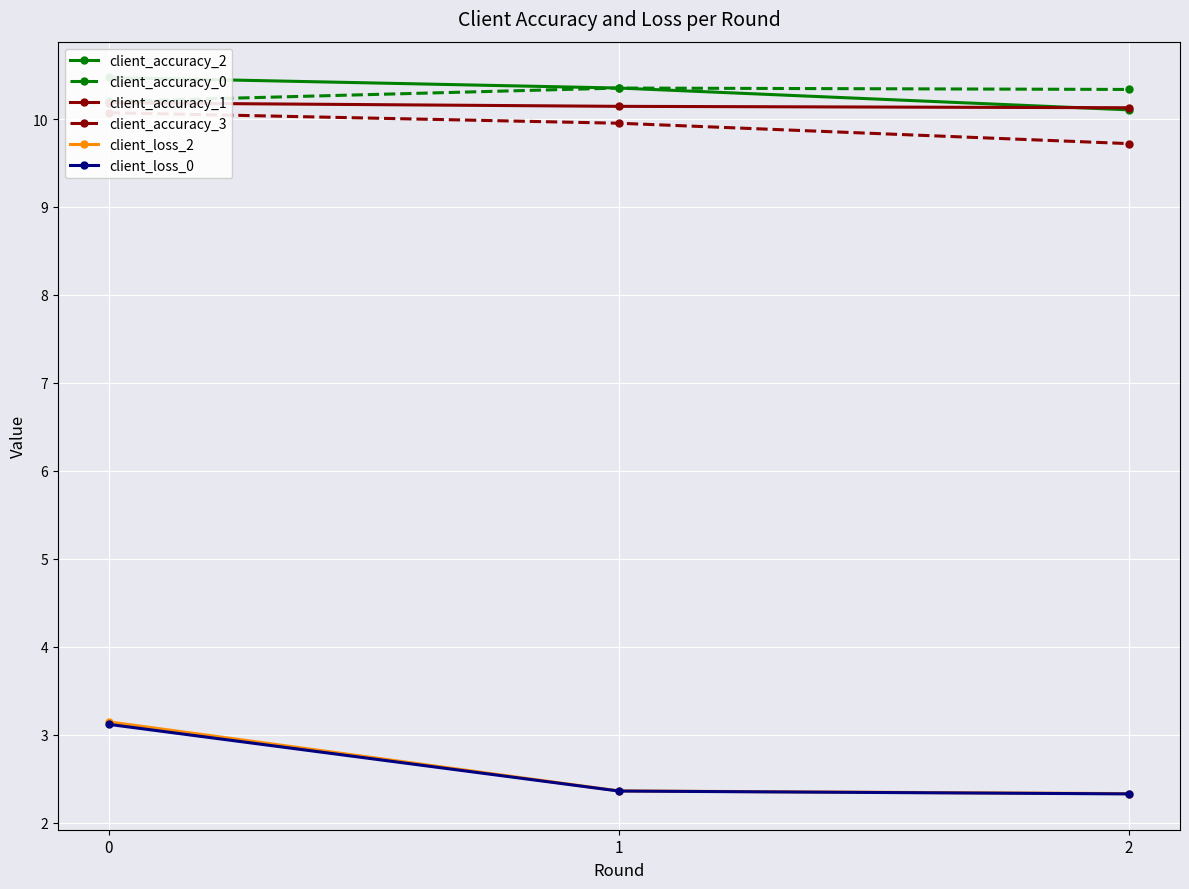

The value of client_loss_0 at 2 is 3.7. True or false?

False